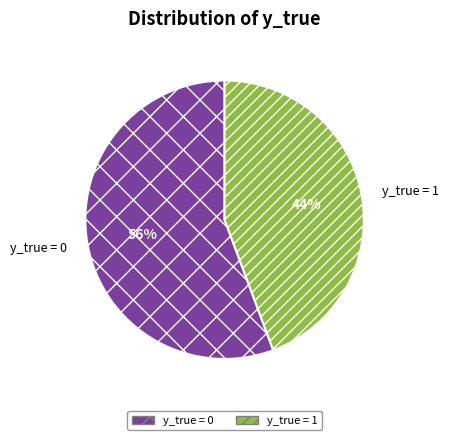

Which has a higher value, y_true = 1 or y_true = 0?

y_true = 0